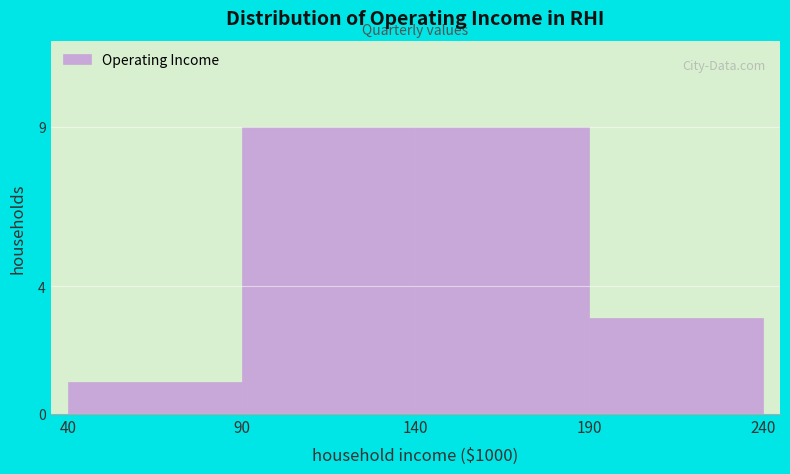

Reading left to right, extract all data points from this chart.

40=1	90=9	140=9	190=3